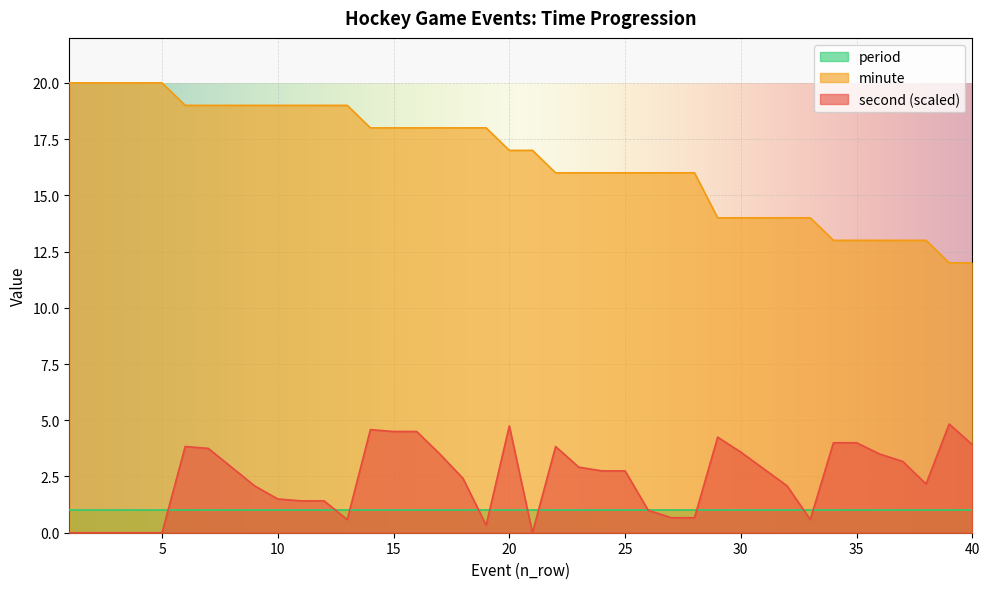

What is the difference between the maximum and second lowest values in the minute series?

8.0